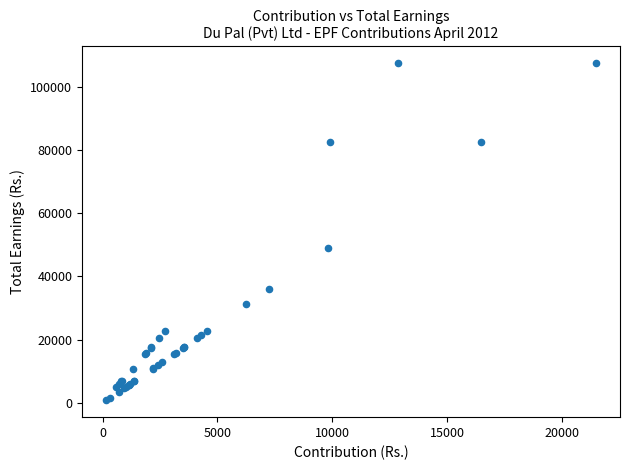

What Y value in the scatter plot is closest to 54095?

49005.5